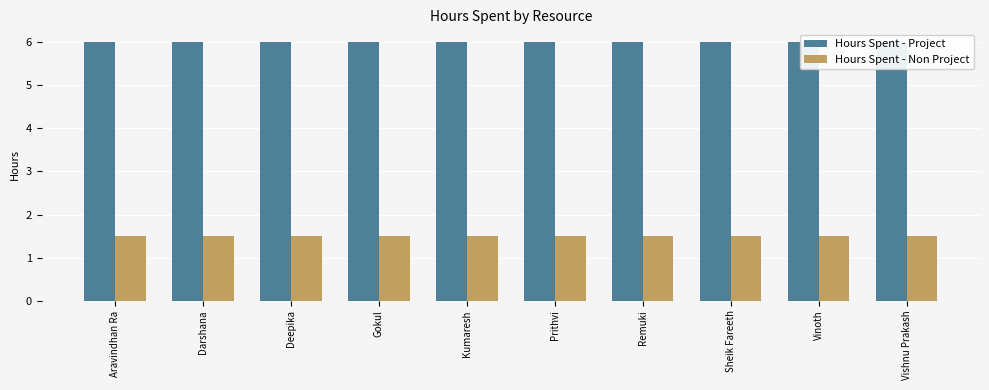

Is it true that Hours Spent - Project equals 9.2 at Prithvi?

False